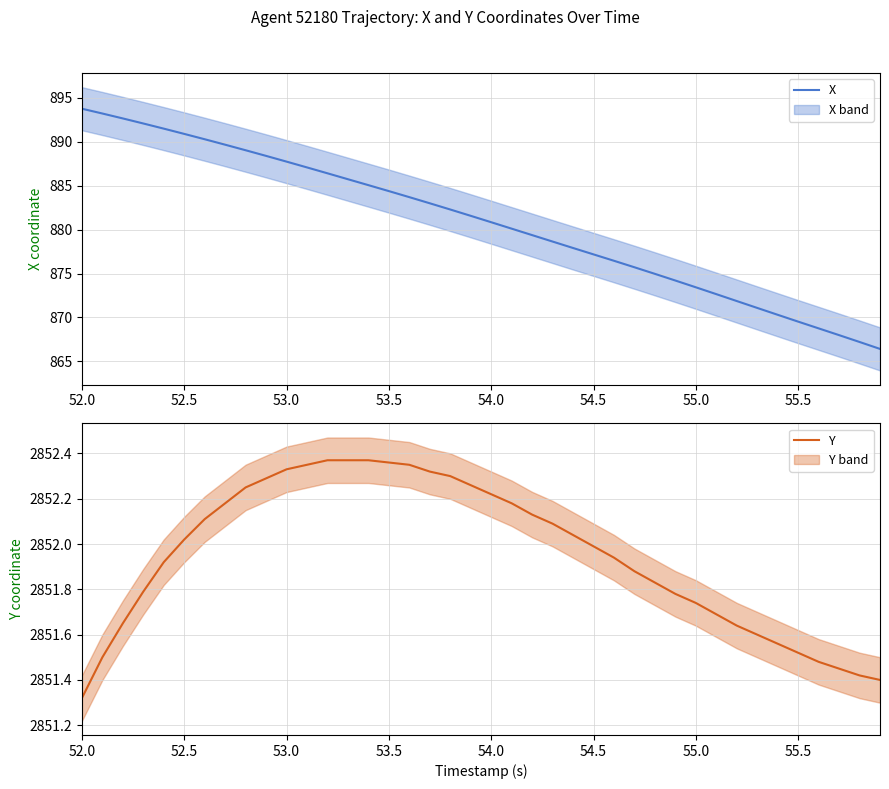

What is the minimum value shown in the chart?

866.4